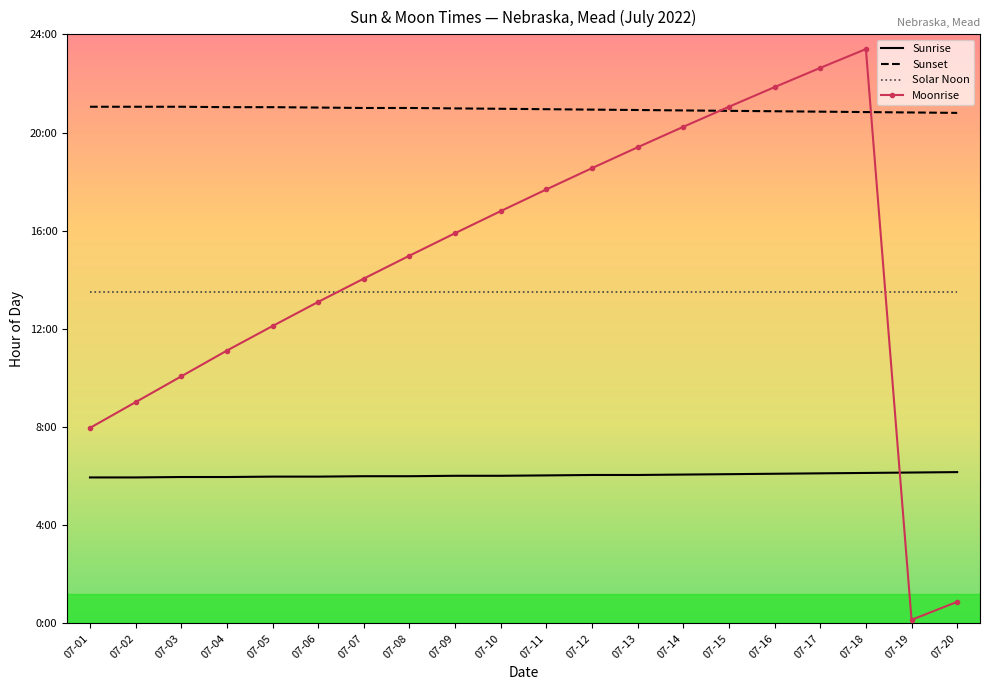

True or false: Sunrise has more than 1 points higher than both neighbors.

False